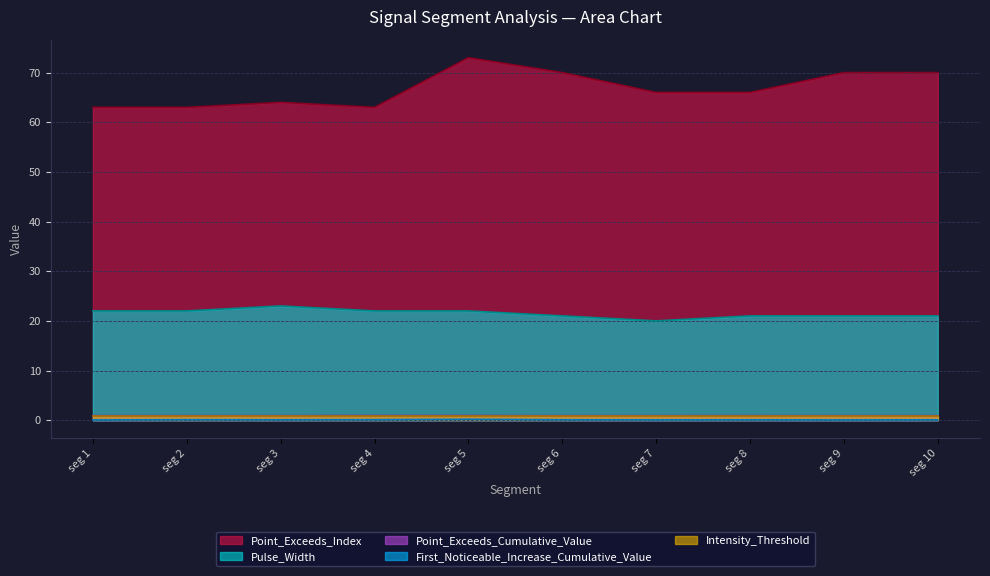

Is it true that Point_Exceeds_Index equals 106.2 at seg 8?

False